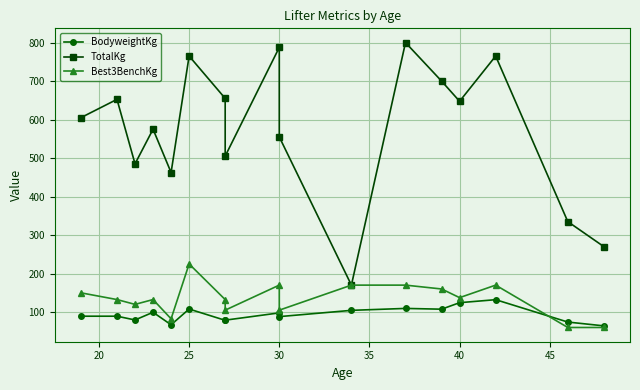

At how many categories does at least one series exceed 321?

15